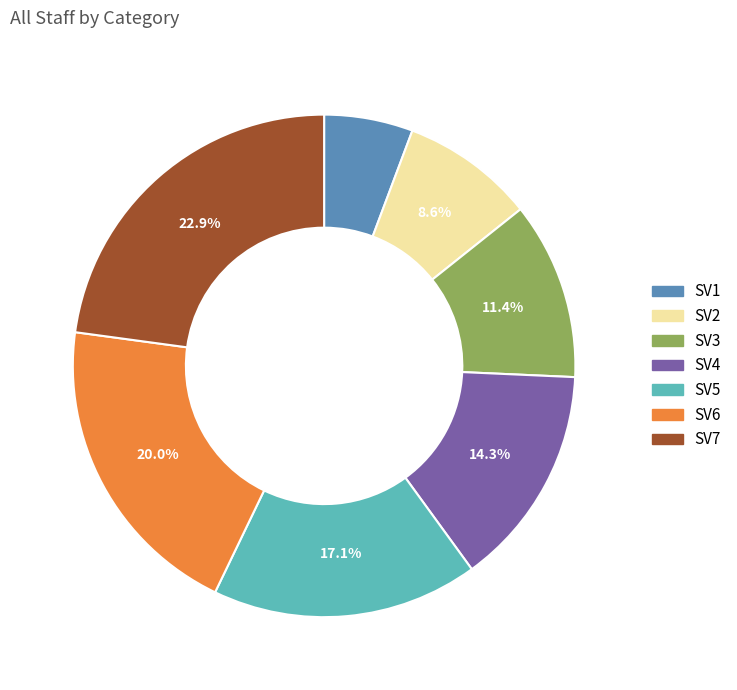

What percentage is the SV1 slice, to the nearest percent?

6%